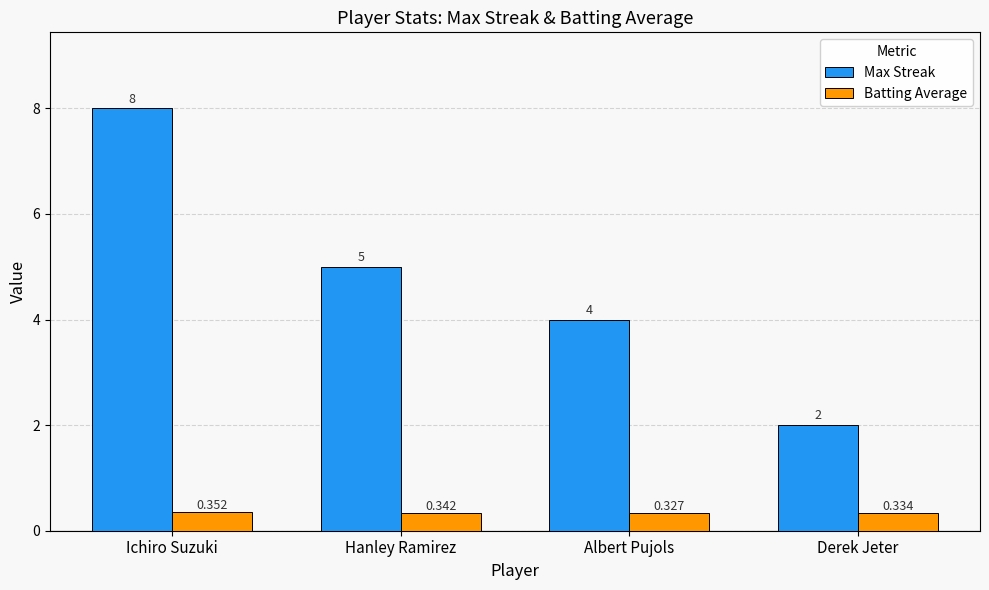

Between Ichiro Suzuki and Hanley Ramirez, which series saw the biggest shift?

Max Streak